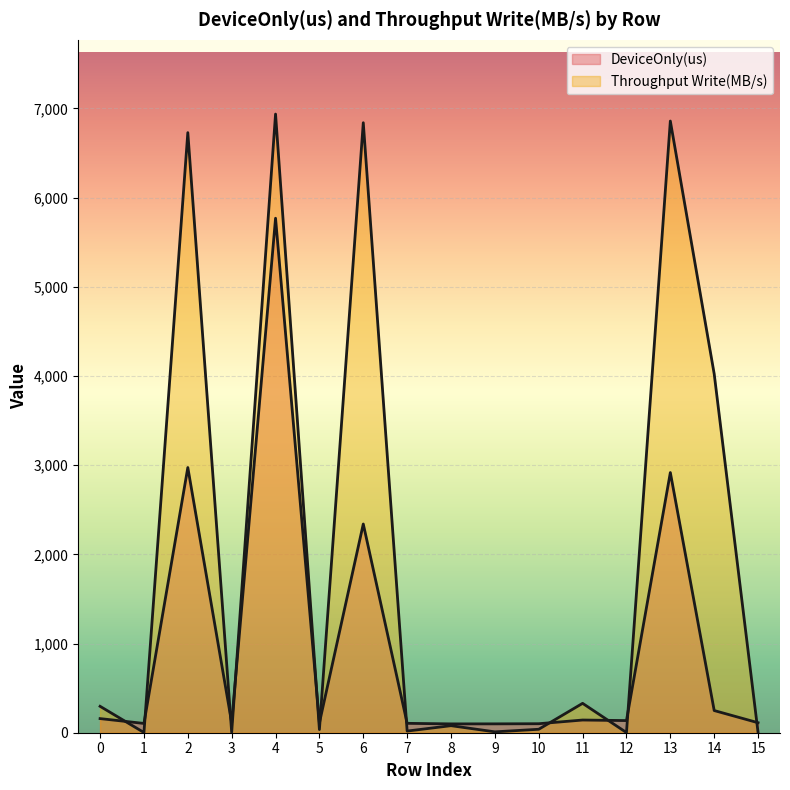

List the series in order of their overall mean, highest first.

Throughput Write(MB/s), DeviceOnly(us)